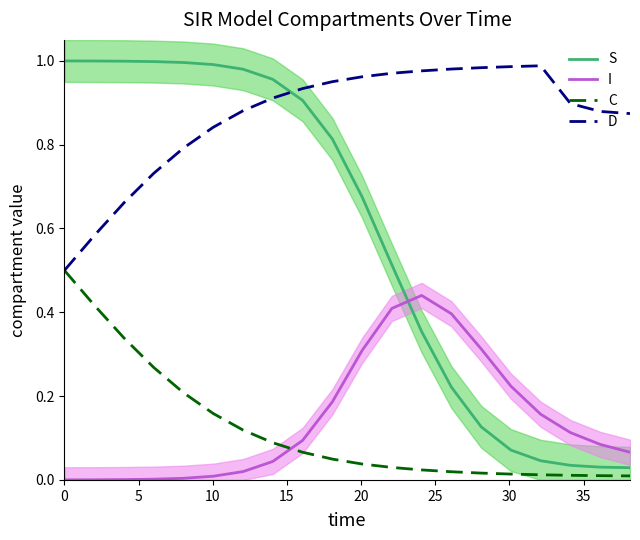

How many lines are shown in the chart?

4